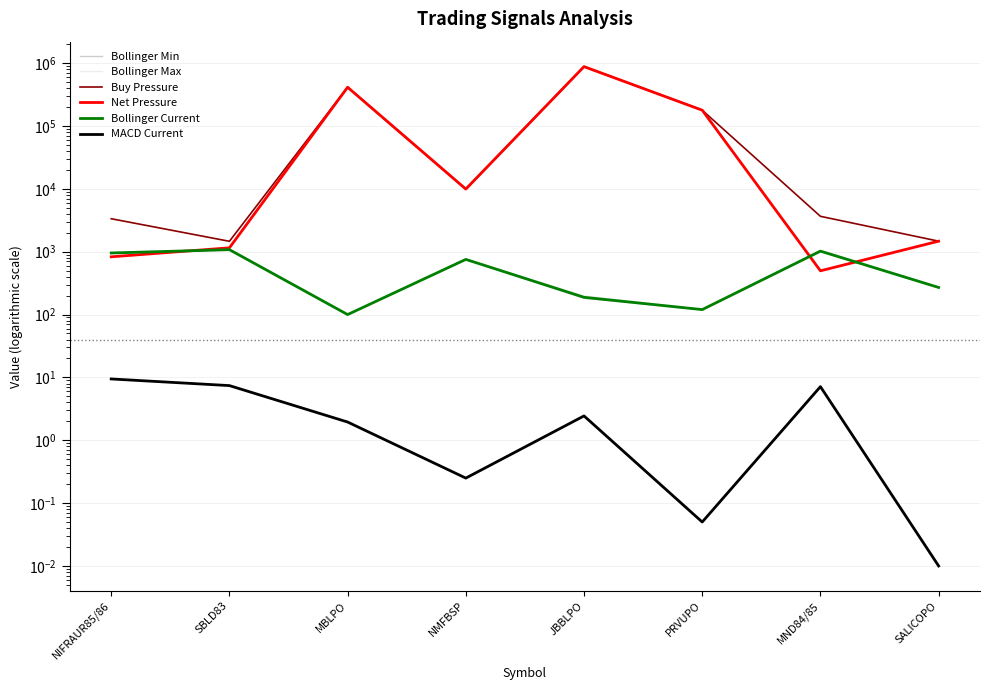

How many values in the Net Pressure series are below 9933?

4